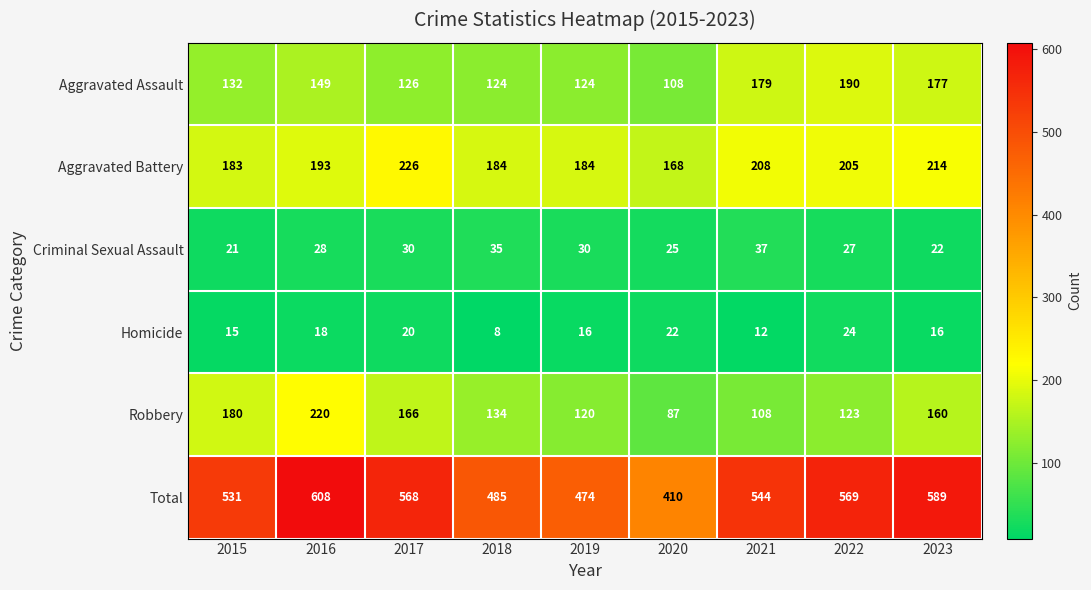

At which label is Aggravated Assault closest to 149?

2016